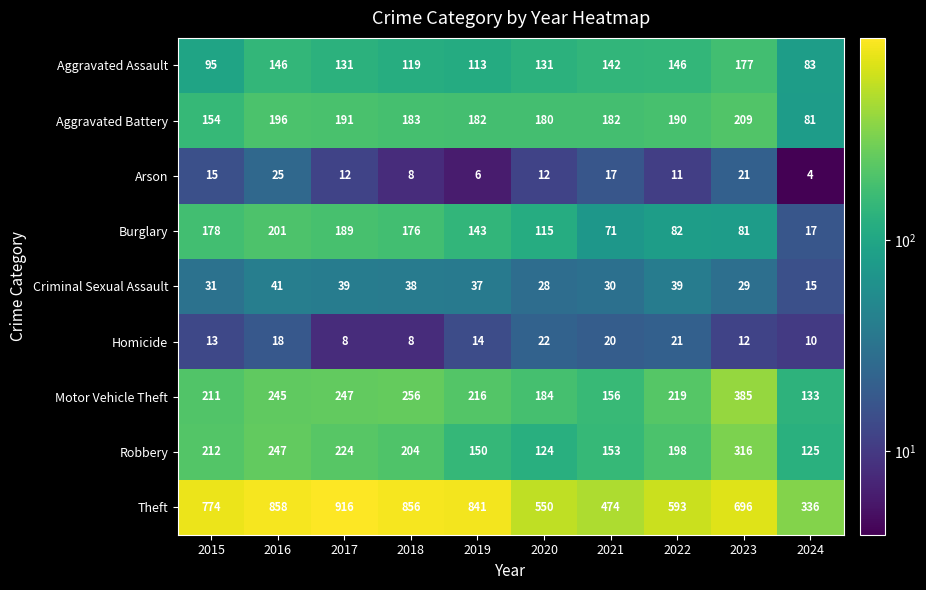

What is the sum of the Theft values at 2023 and 2024?

1032